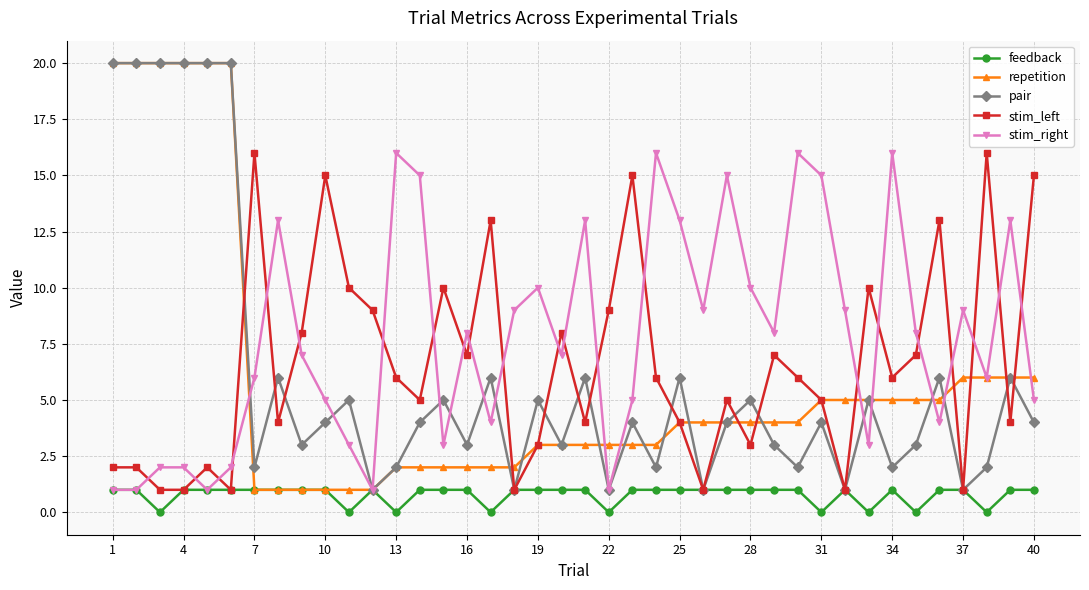

True or false: pair has more than 1 points higher than both neighbors.

True